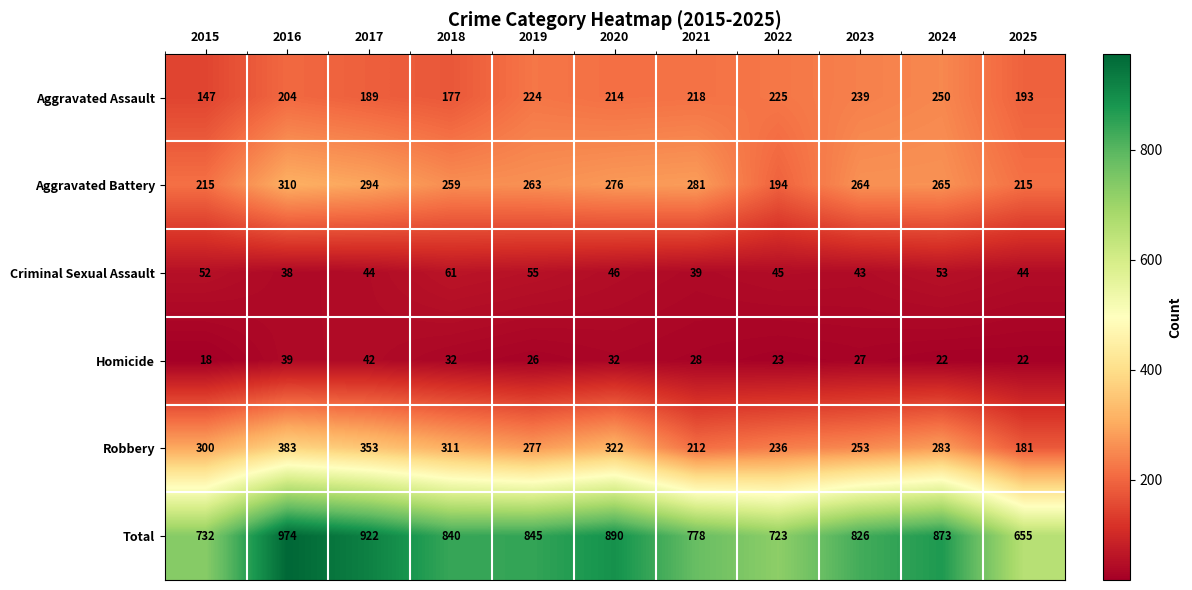

What value does the Aggravated Assault series have at 2022, to the nearest 5?

225